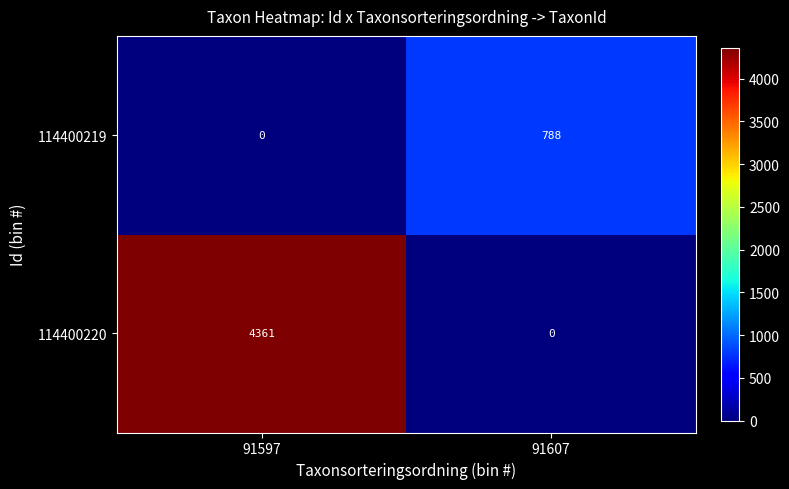

Reading left to right, list all the values displayed in this chart.

114400219: 0	788
114400220: 4361	0